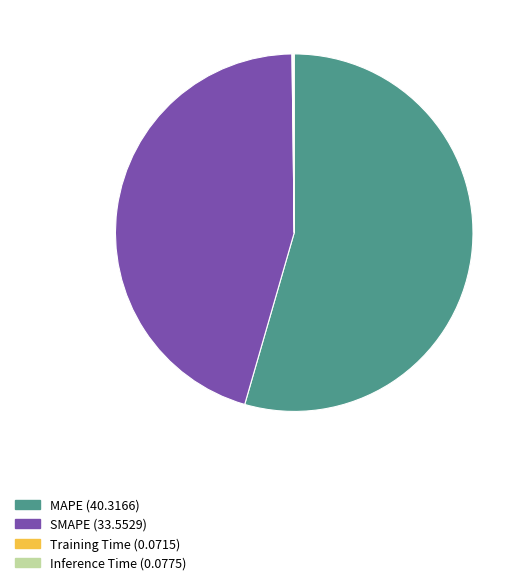

Is it true that SMAPE (33.5529) is 45% of the pie?

True